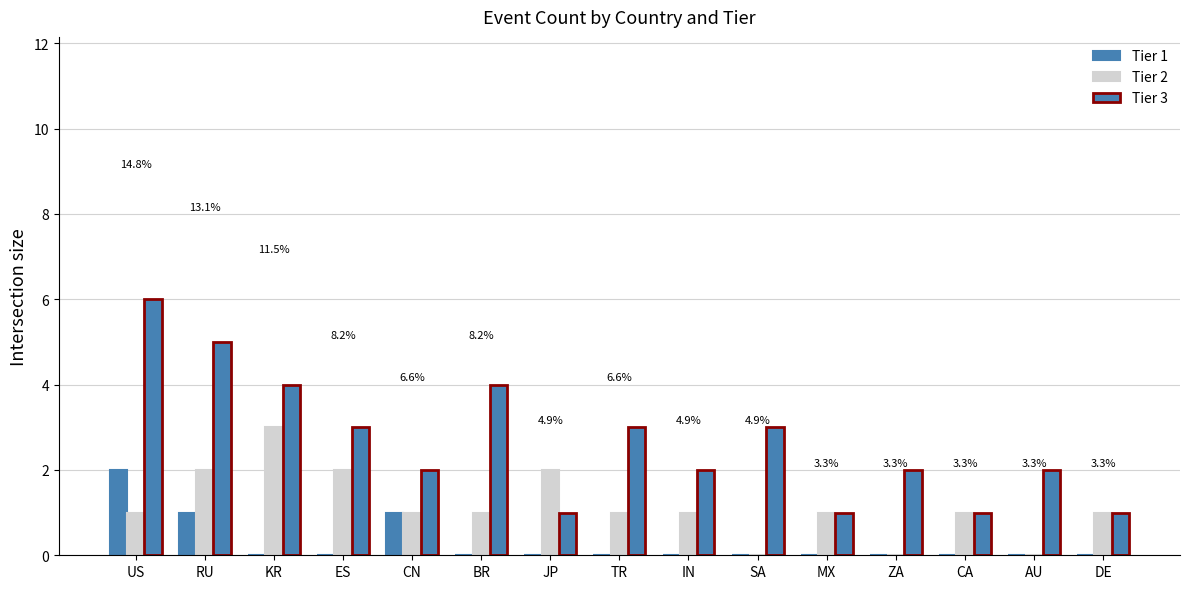

How many data points does each series have?

15